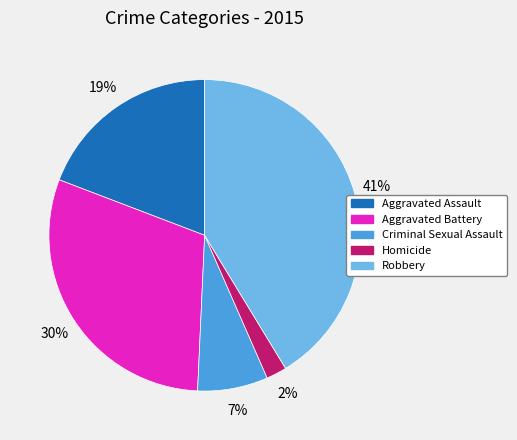

How many segments does this pie chart have?

5